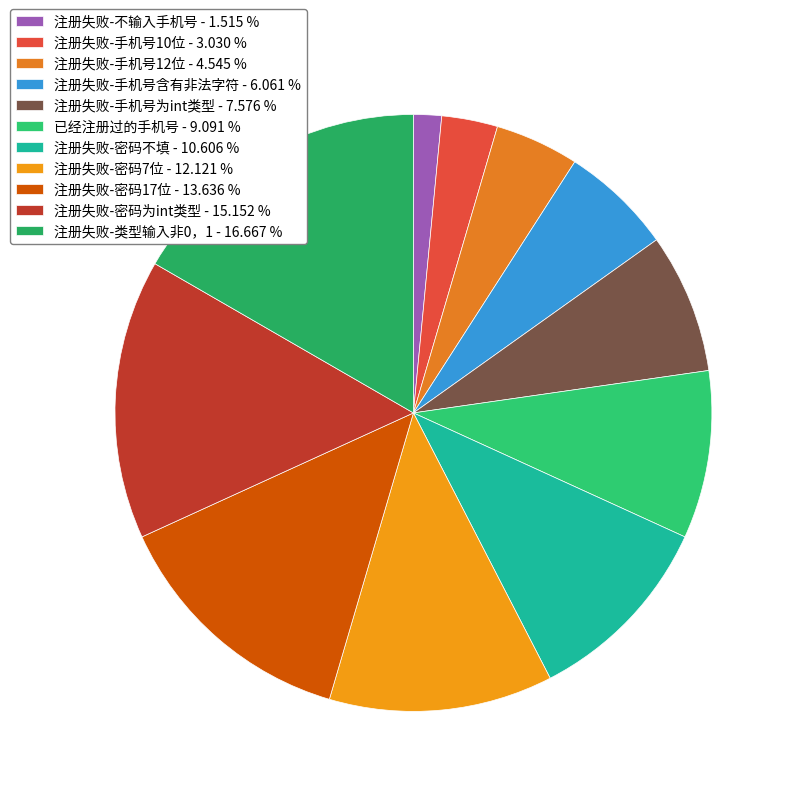

To the nearest percent, what is the combined percentage of 注册失败-不输入手机号 and 注册失败-手机号10位?

5%